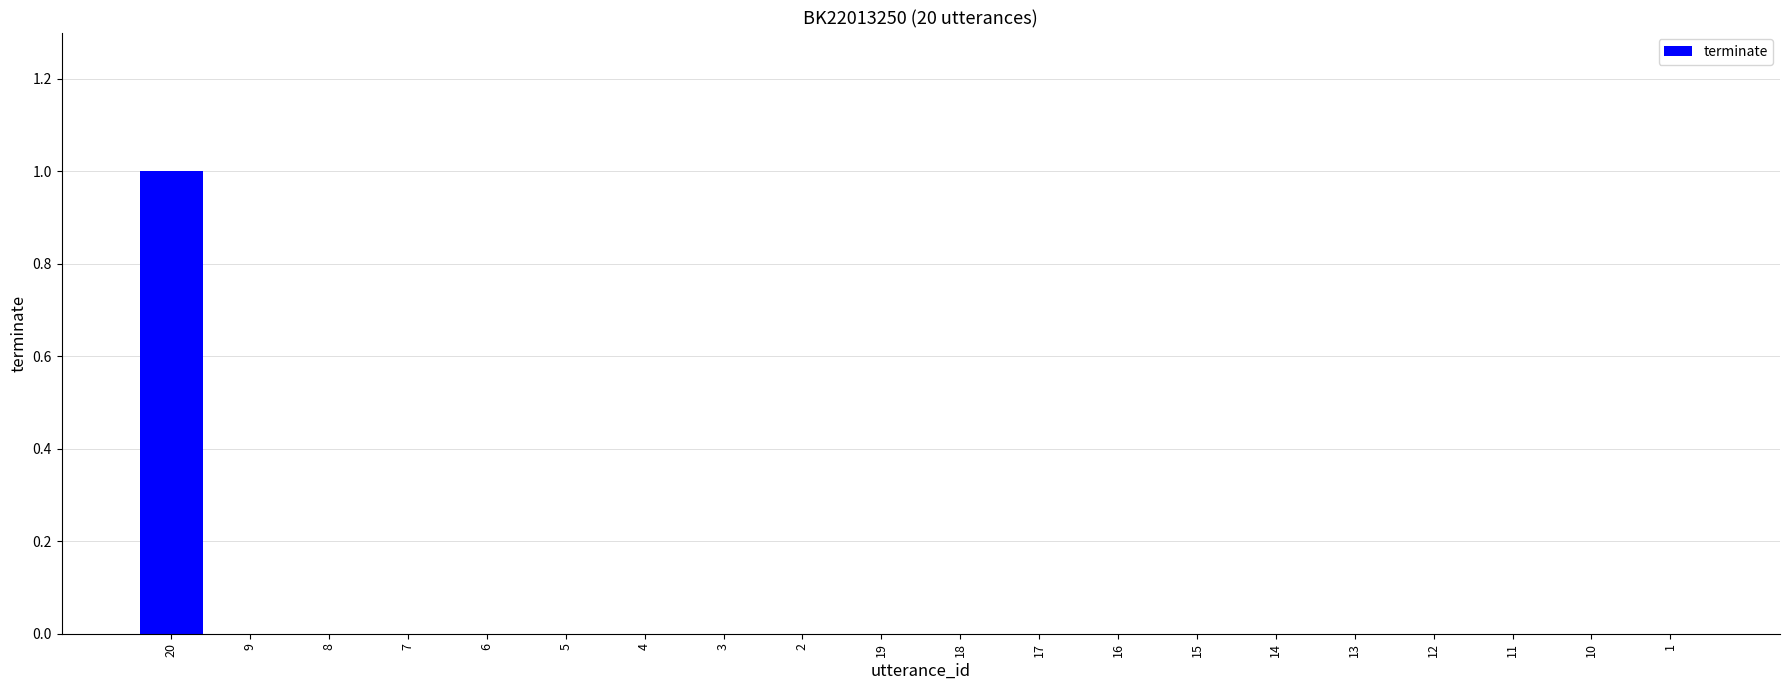

Reading left to right, extract all data points from this chart.

1	0	0	0	0	0	0	0	0	0	0	0	0	0	0	0	0	0	0	0